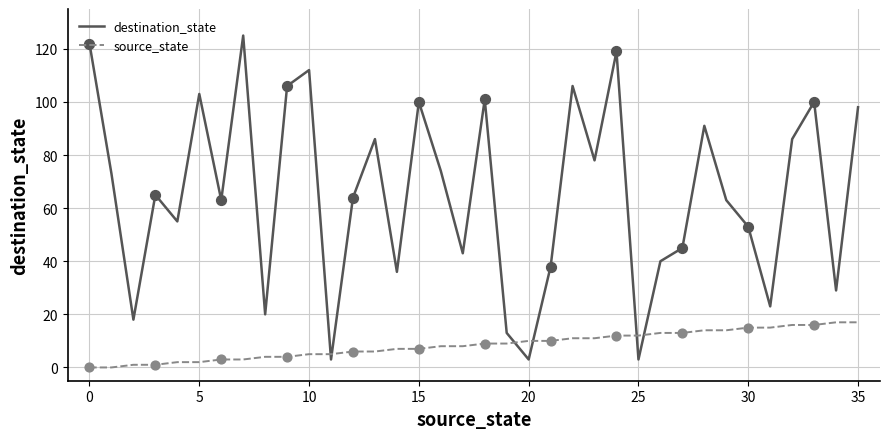

Which series has the largest total across all categories?

destination_state